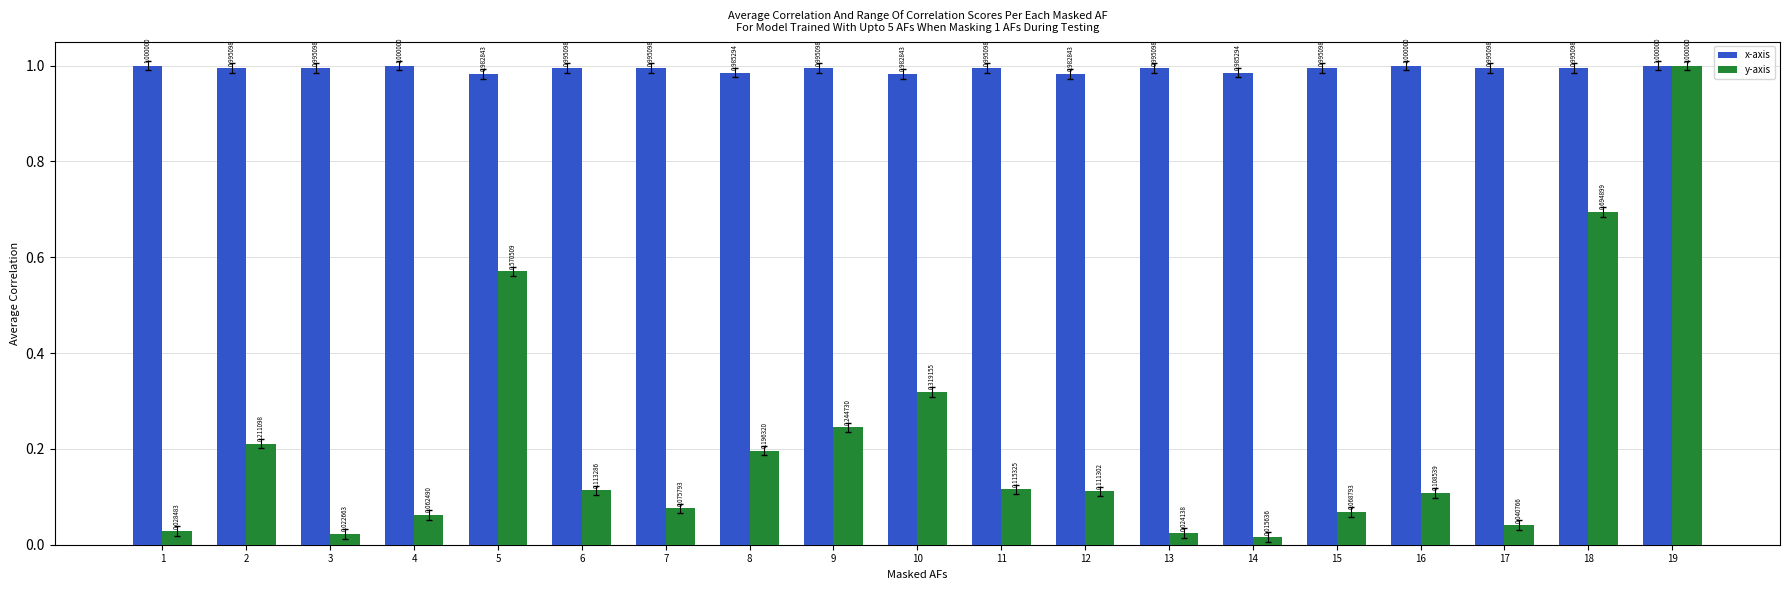

How many x-axis values are between 0 and 1?

19